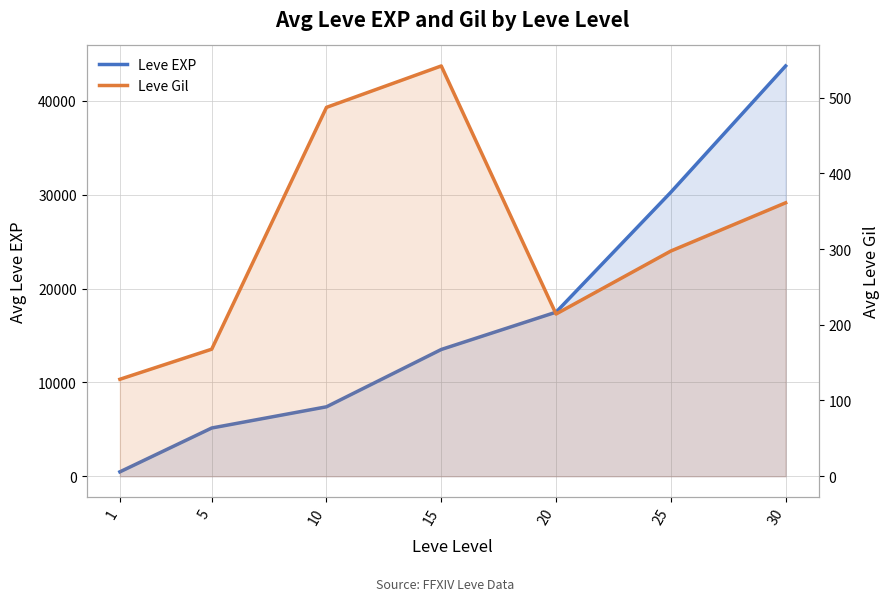

What is the difference between the second highest and second lowest values in the Leve Gil series?

319.3